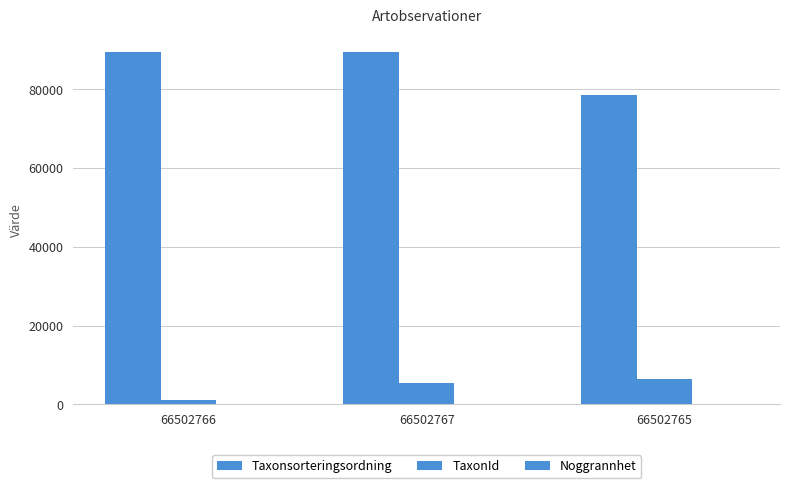

What position from the right is 66502765?

1